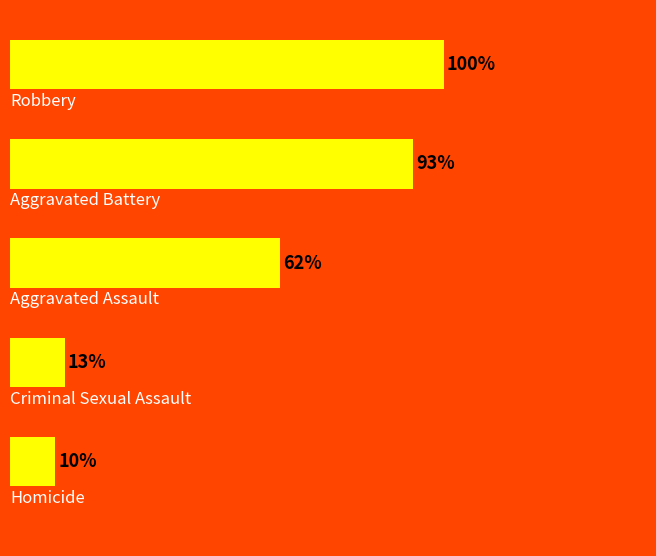

Which category has the lowest value across all series?

Homicide